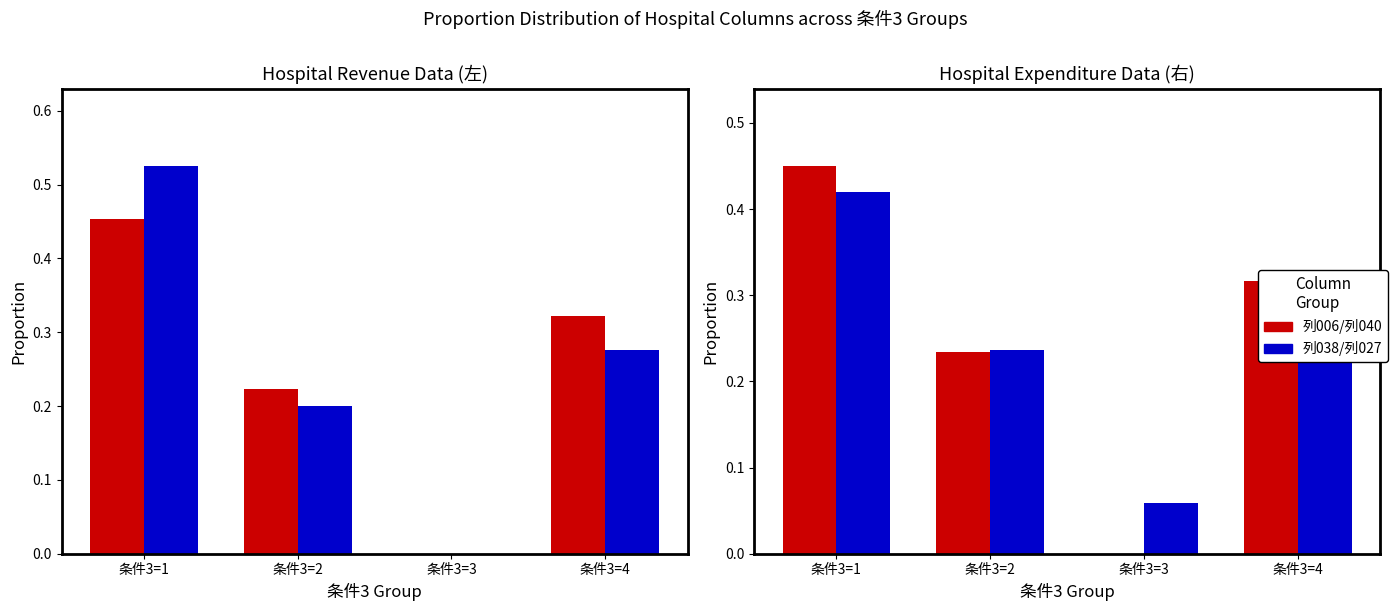

What is the sum of the 列038 values at 条件3=4 and 条件3=2?

0.5